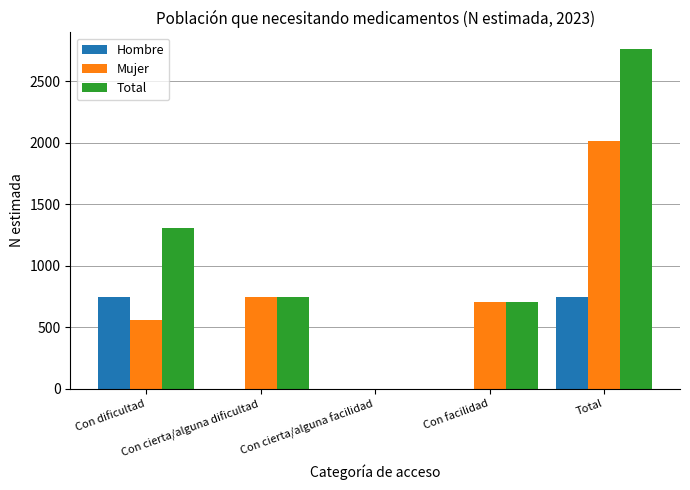

Reading left to right, list all the values displayed in this chart.

Hombre: 747	0	0	0	747
Mujer: 561	749	0	702	2013
Total: 1308	749	0	702	2759